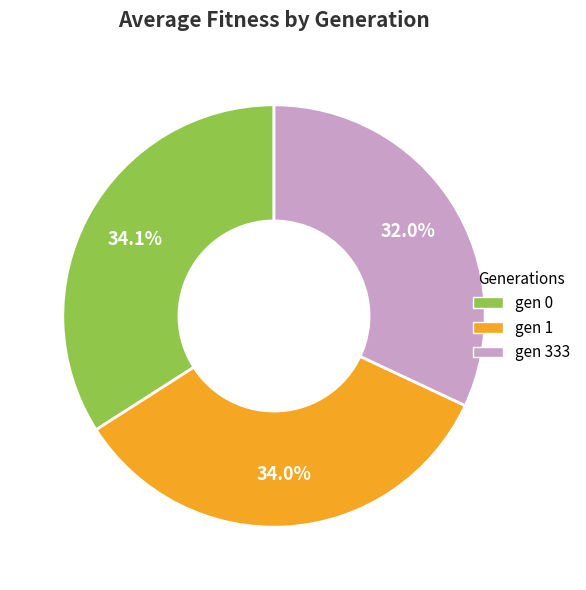

Is it true that gen 333 is 32% of the pie?

True